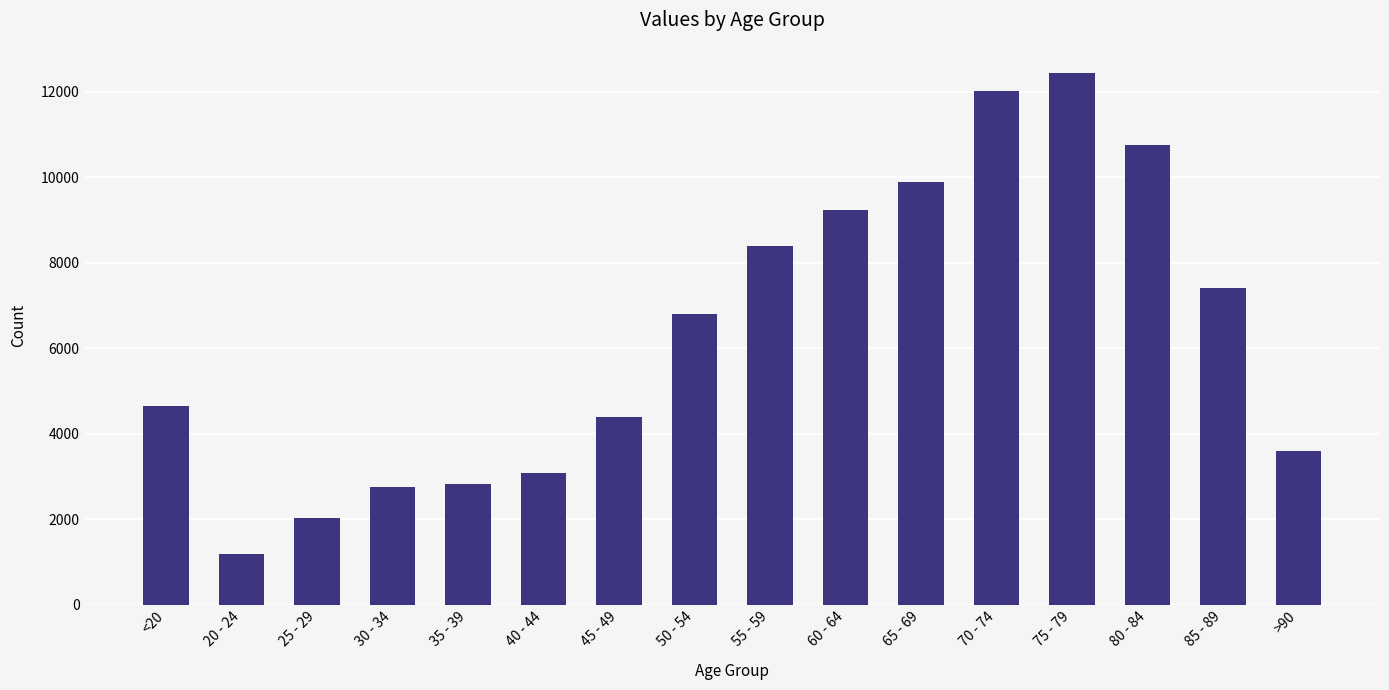

What is the label of the 12th bar from the left?

70 - 74